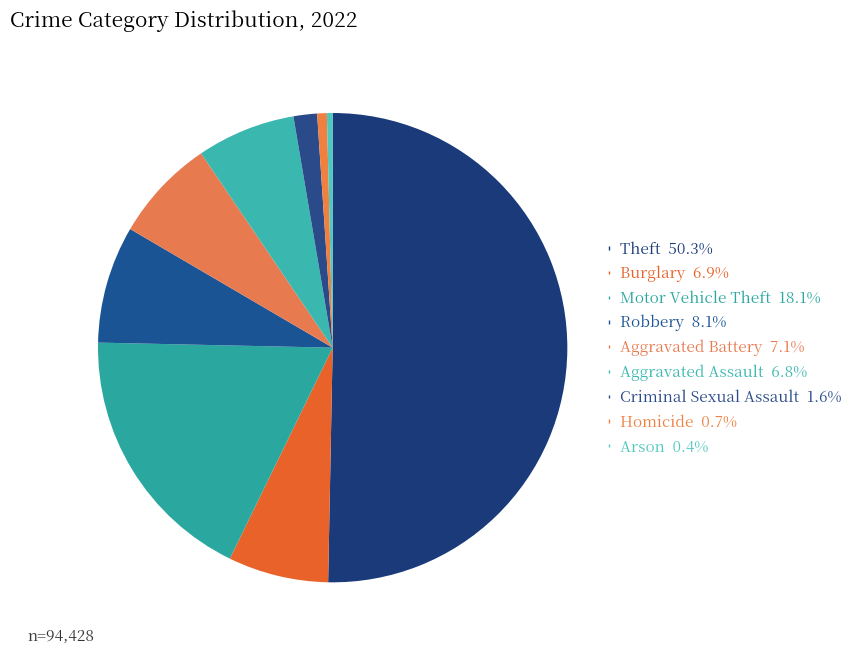

To the nearest percent, what portion does Homicide represent?

1%